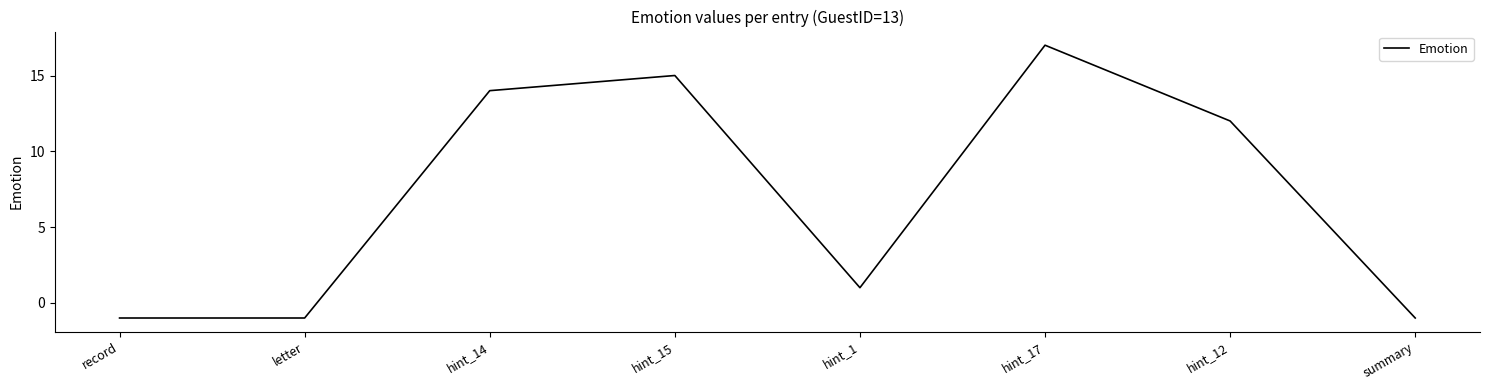

Reading right to left, extract all data points from this chart.

-1	12	17	1	15	14	-1	-1